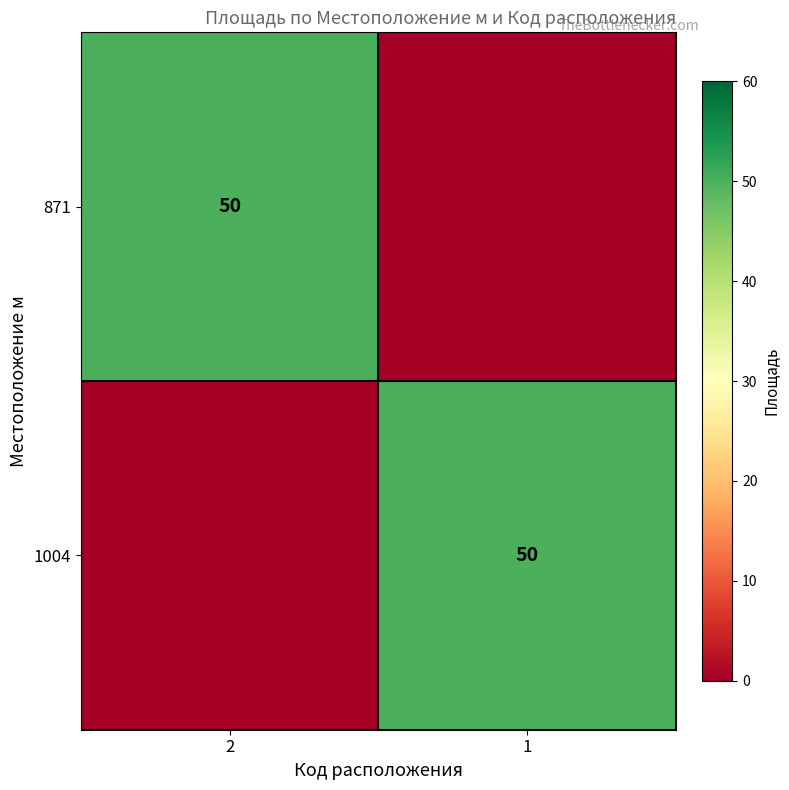

Which has a higher value, 2 or 1?

2